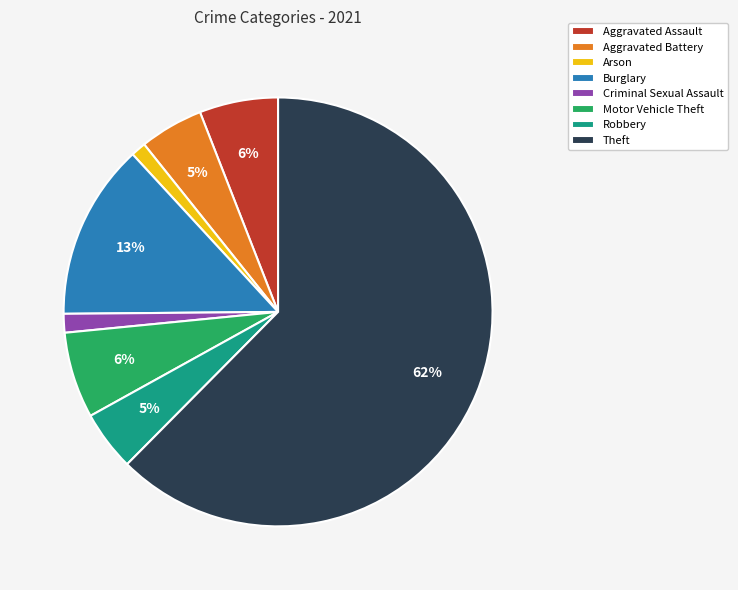

To the nearest percent, what is the combined percentage of Criminal Sexual Assault and Robbery?

6%